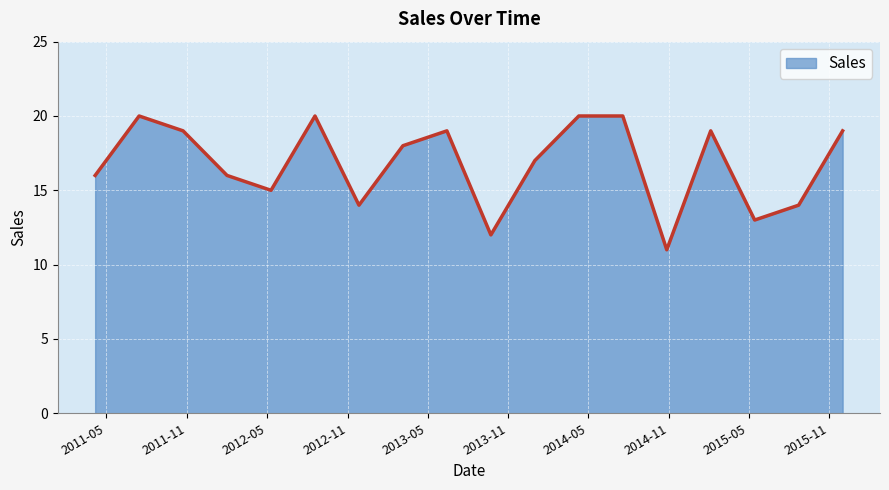

What is the maximum value shown in the chart?

20